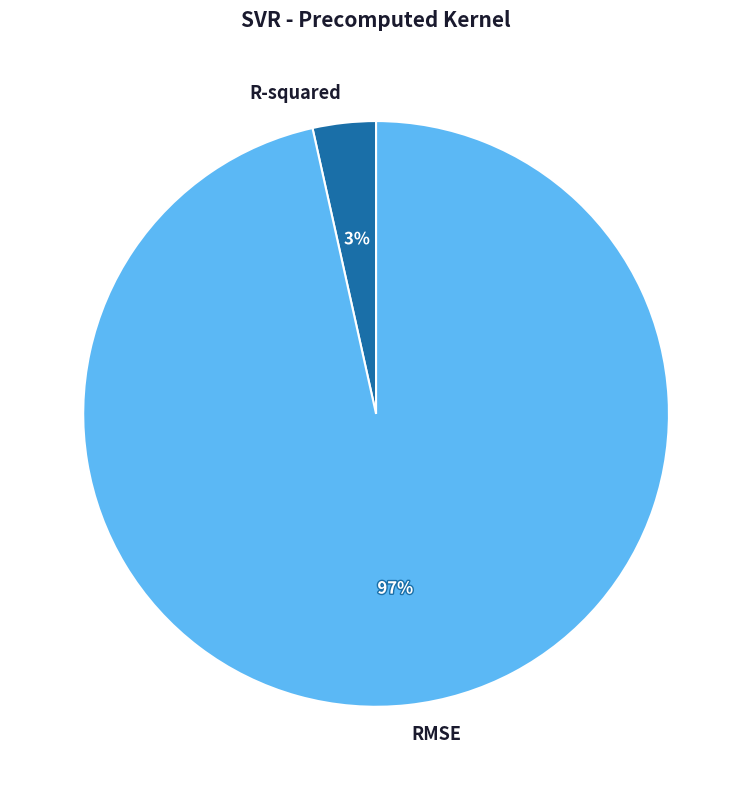

To the nearest percent, what portion does R-squared represent?

3%